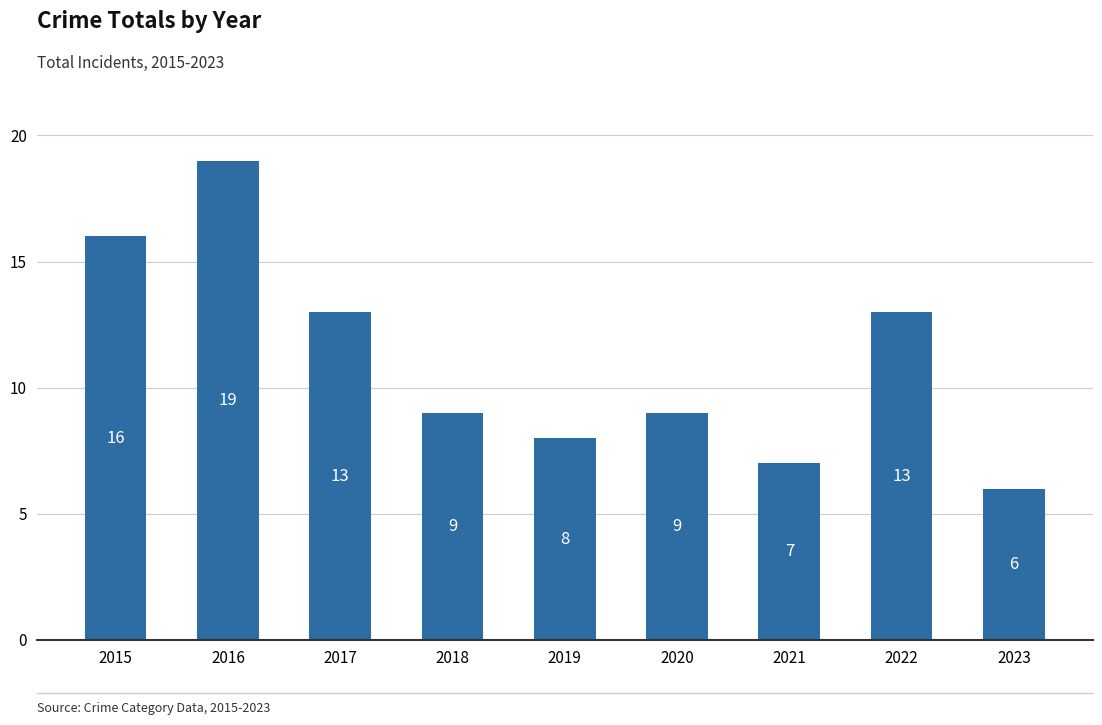

Which has a higher value, 2017 or 2015?

2015